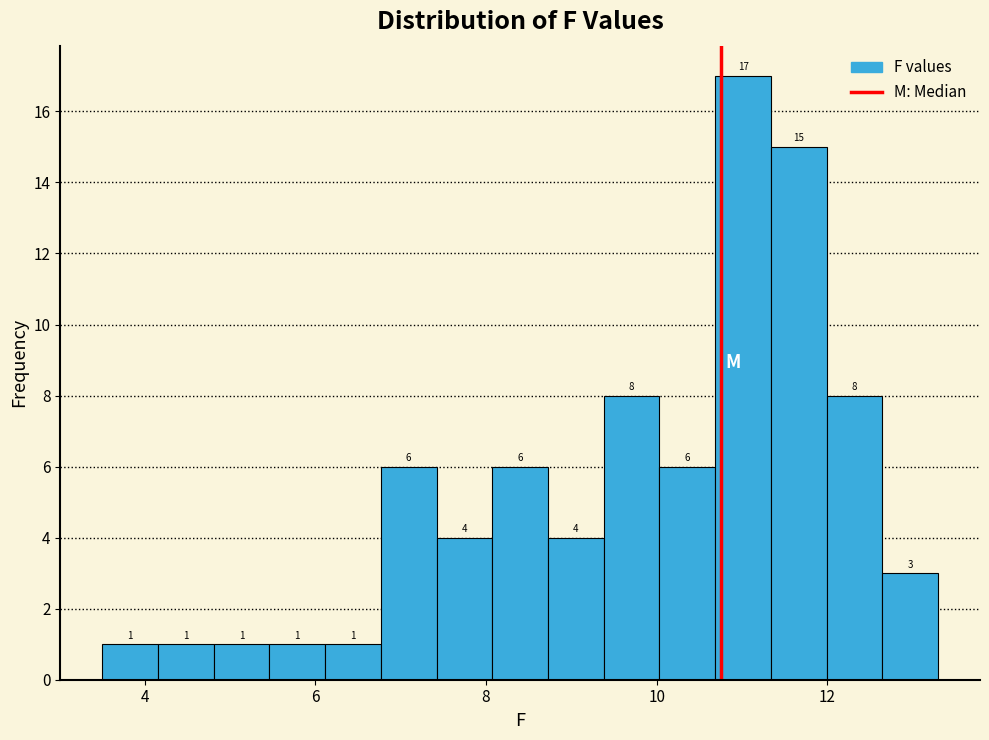

Read against the x-axis, roughly where is the centre of the tallest bar?

11.0